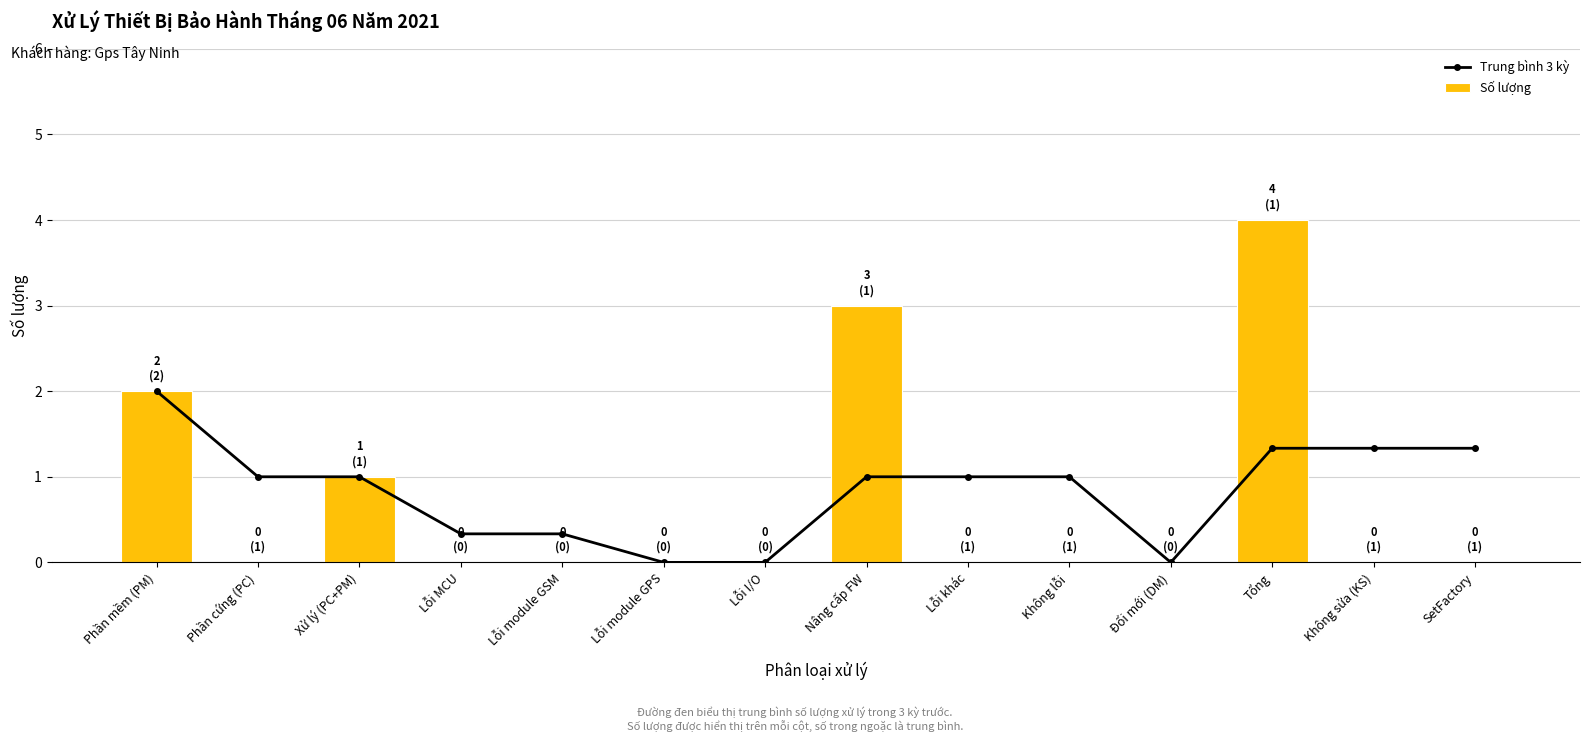

Reading right to left, extract all data points from this chart.

Trung bình 3 kỳ: 1.3	1.3	1.3	0.0	1.0	1.0	1.0	0.0	0.0	0.3	0.3	1.0	1.0	2.0
Số lượng: 0.0	0.0	4.0	0.0	0.0	0.0	3.0	0.0	0.0	0.0	0.0	1.0	0.0	2.0